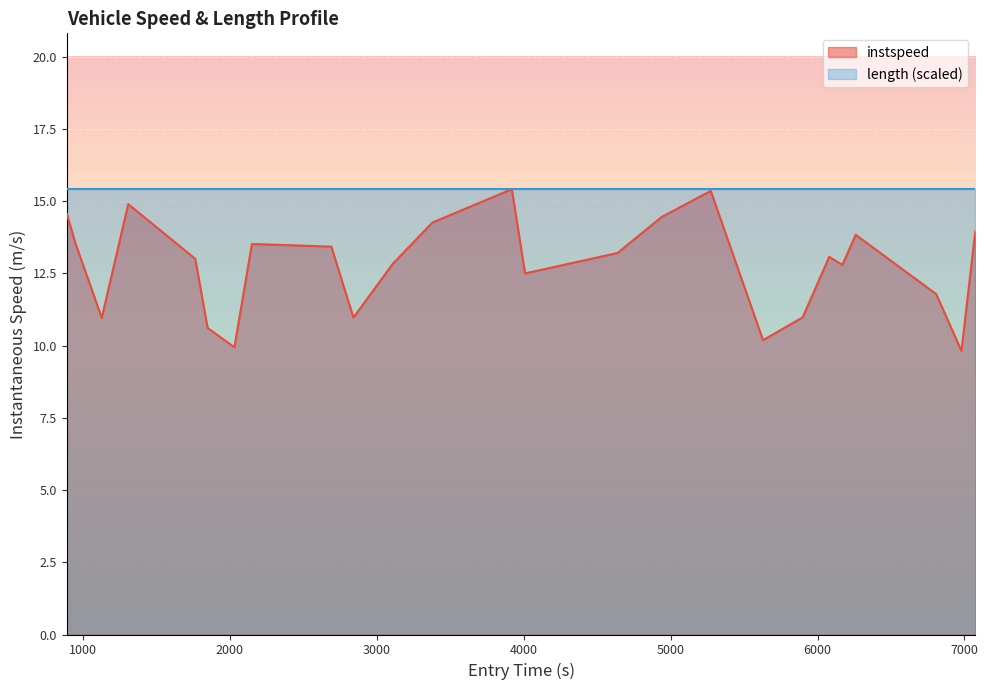

Which series has the largest total across all categories?

length (scaled)